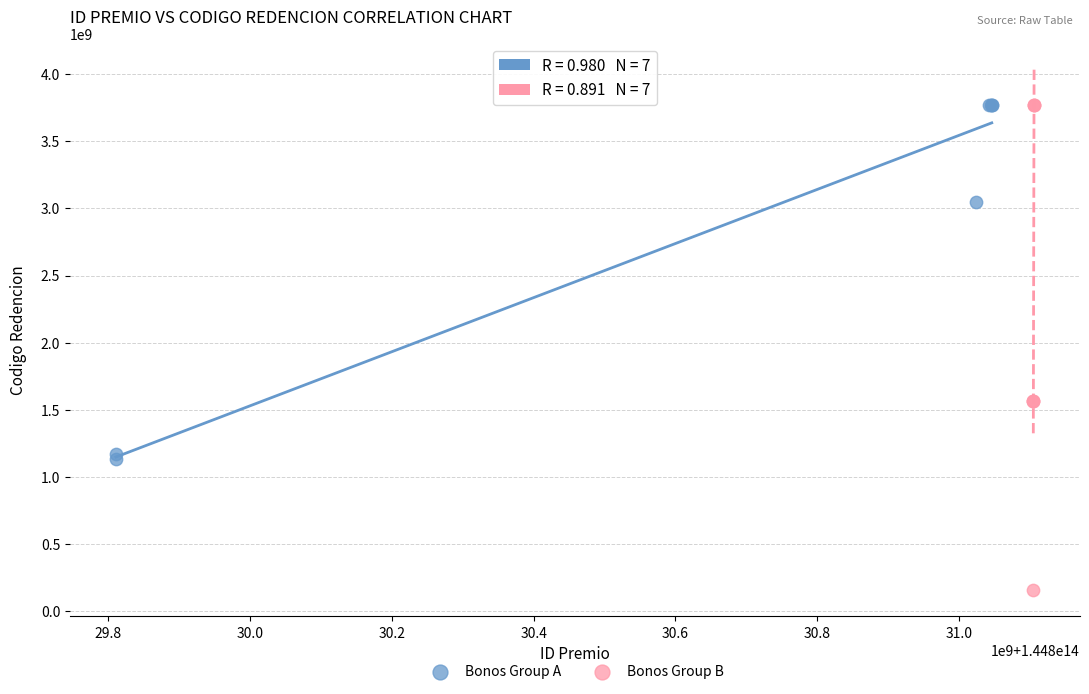

Which series contains the lowest Y value?

Bonos Group B